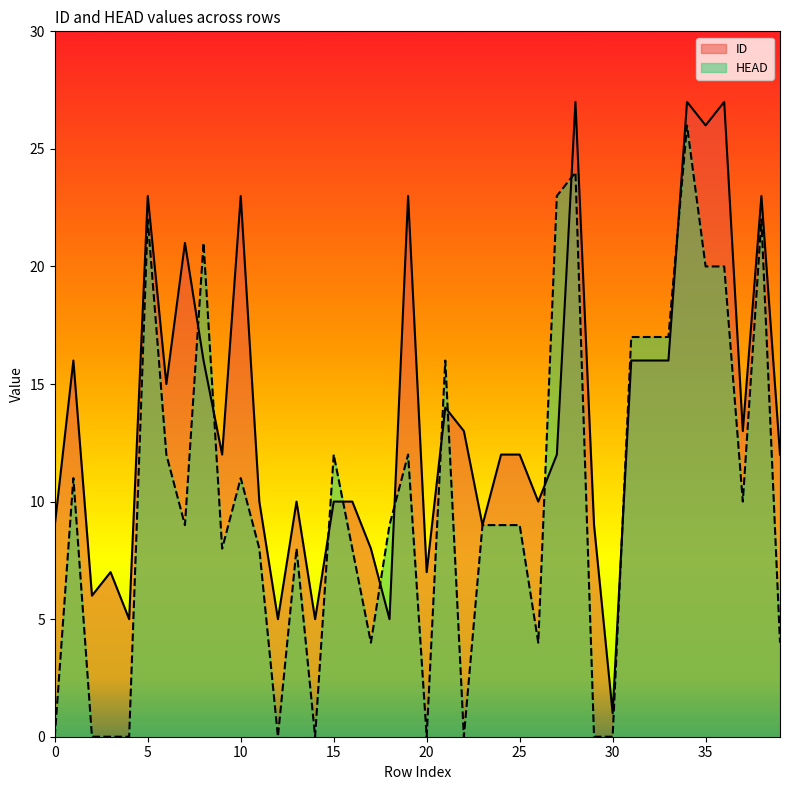

Which category has the highest value in the ID series?

28